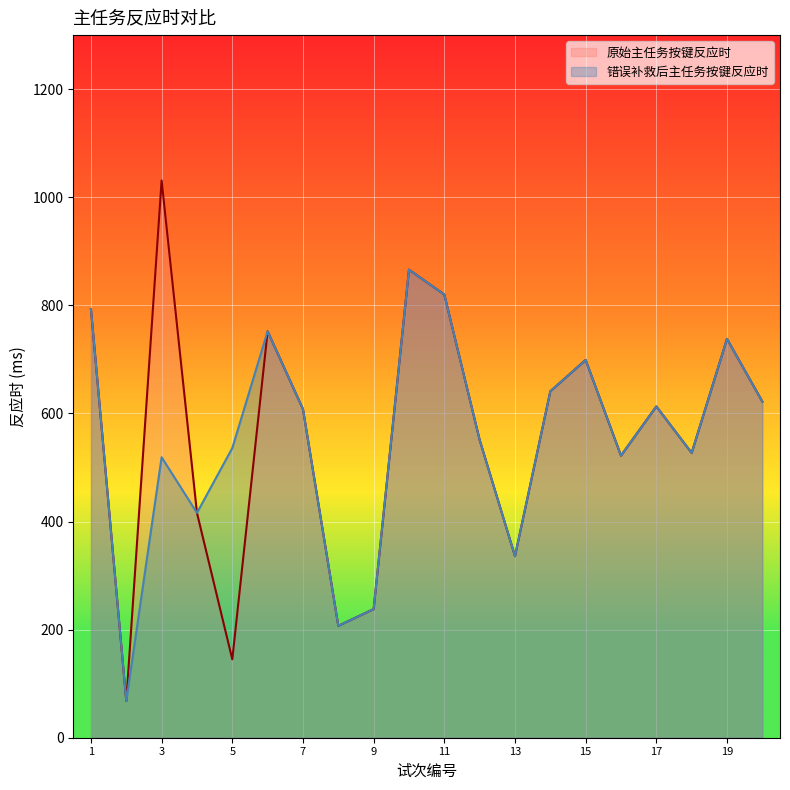

True or false: 原始主任务按键反应时 has more than 1 interior local peaks.

True